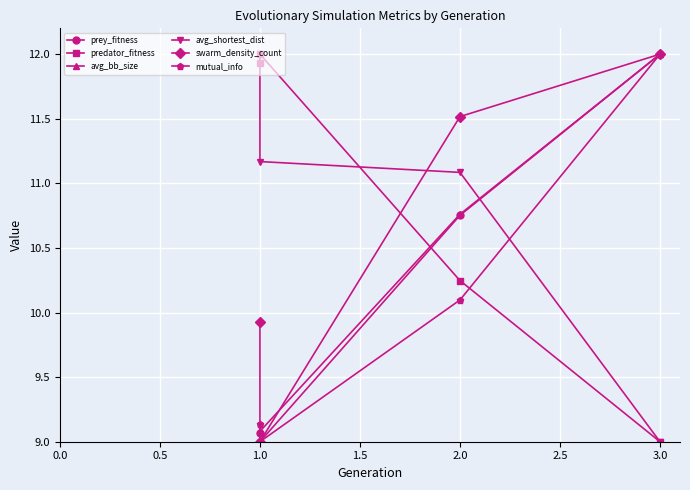

How many values in the prey_fitness series are below 10?

2